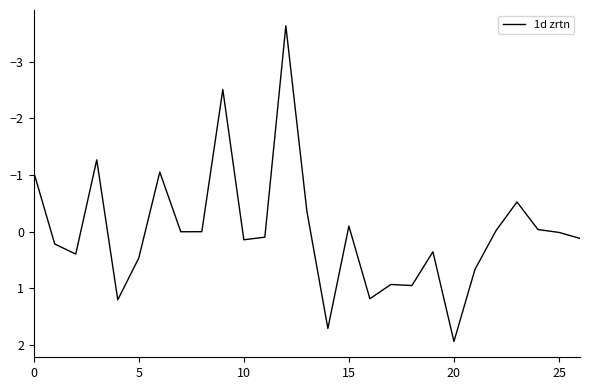

What is the difference between the maximum and minimum values?

5.6